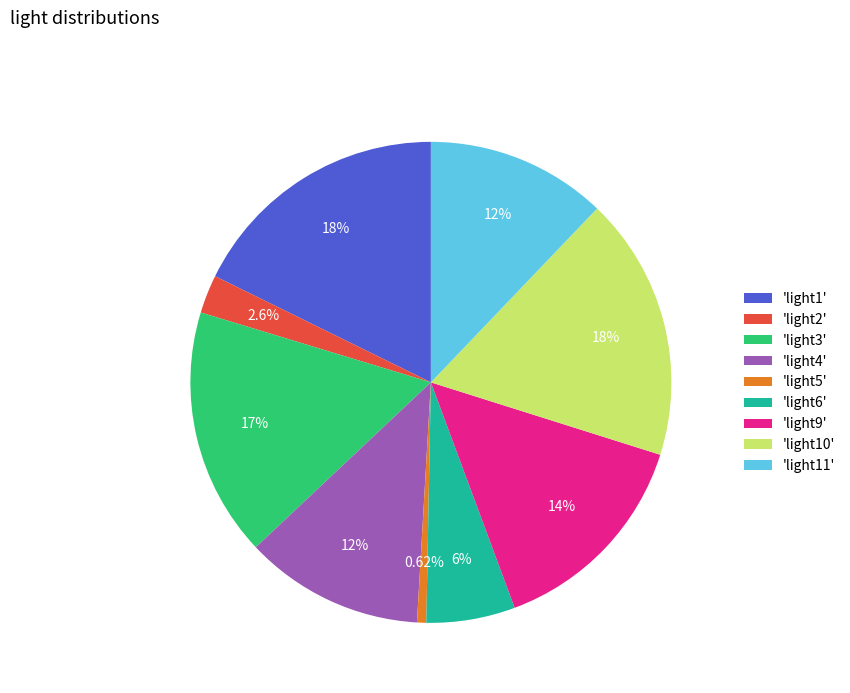

Which category has the smallest portion of the pie?

'light5'